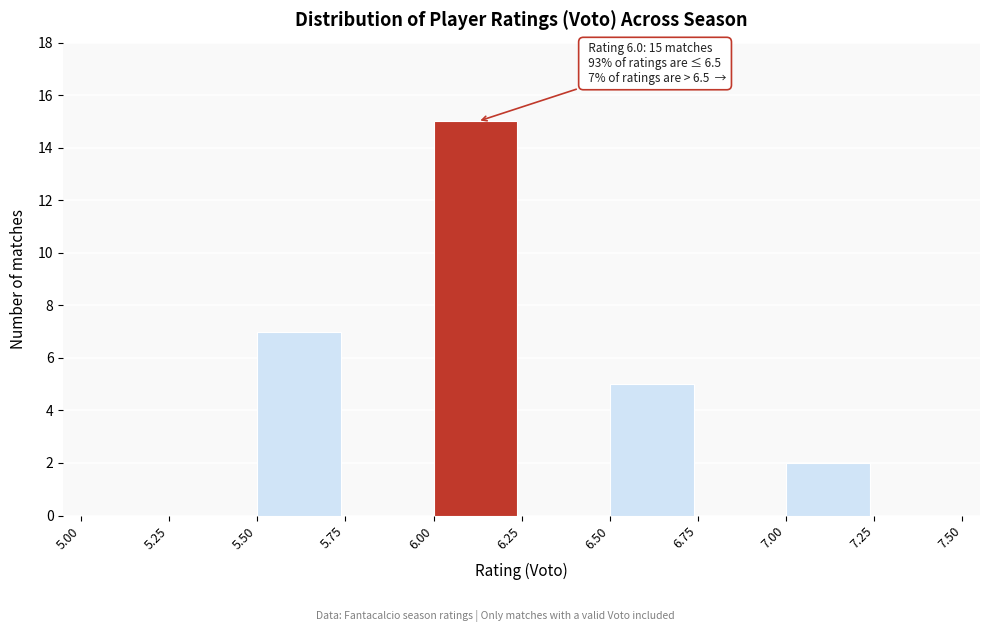

Which range on the x-axis has the tallest bar?

6.00 to 6.25